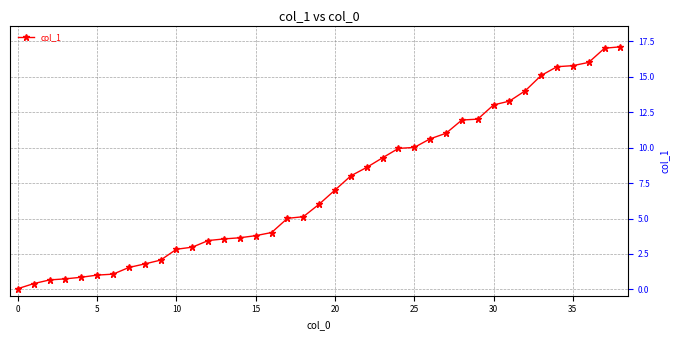

What is the value of the 36th point from the left?

15.8